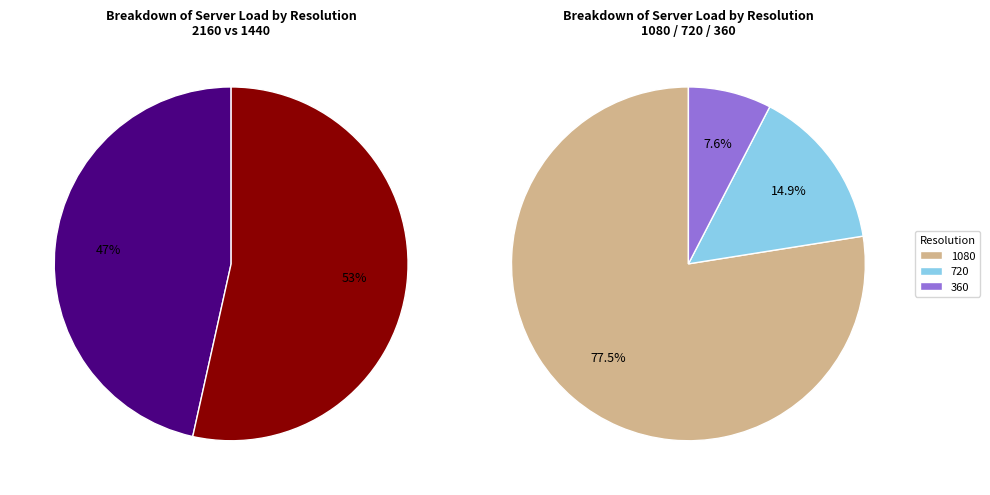

Rank the categories by value from lowest to highest.

360, 720, 1080, 2160, 1440